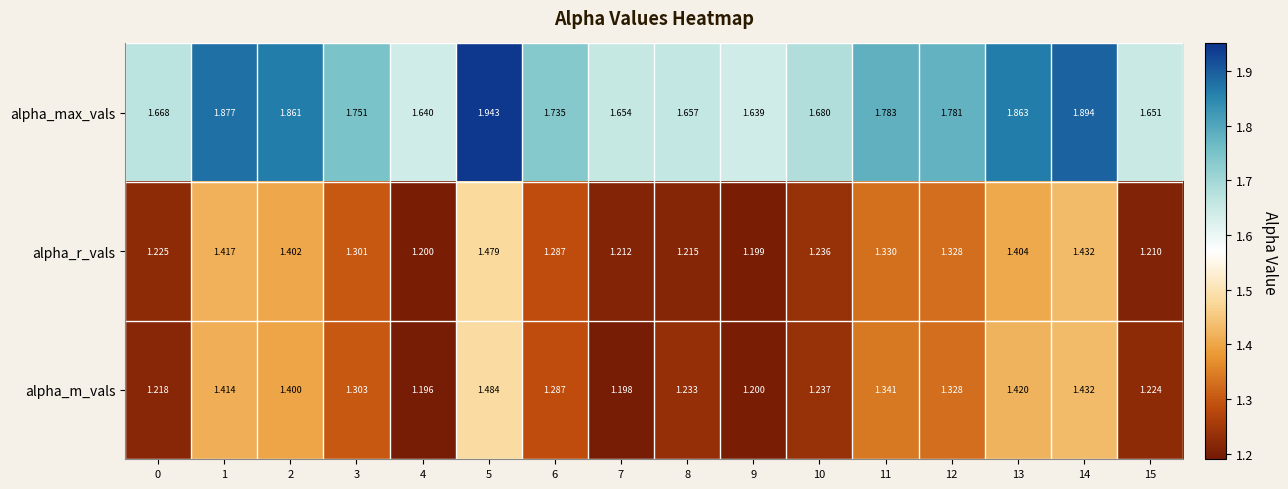

Which series has the widest spread of values?

alpha_max_vals